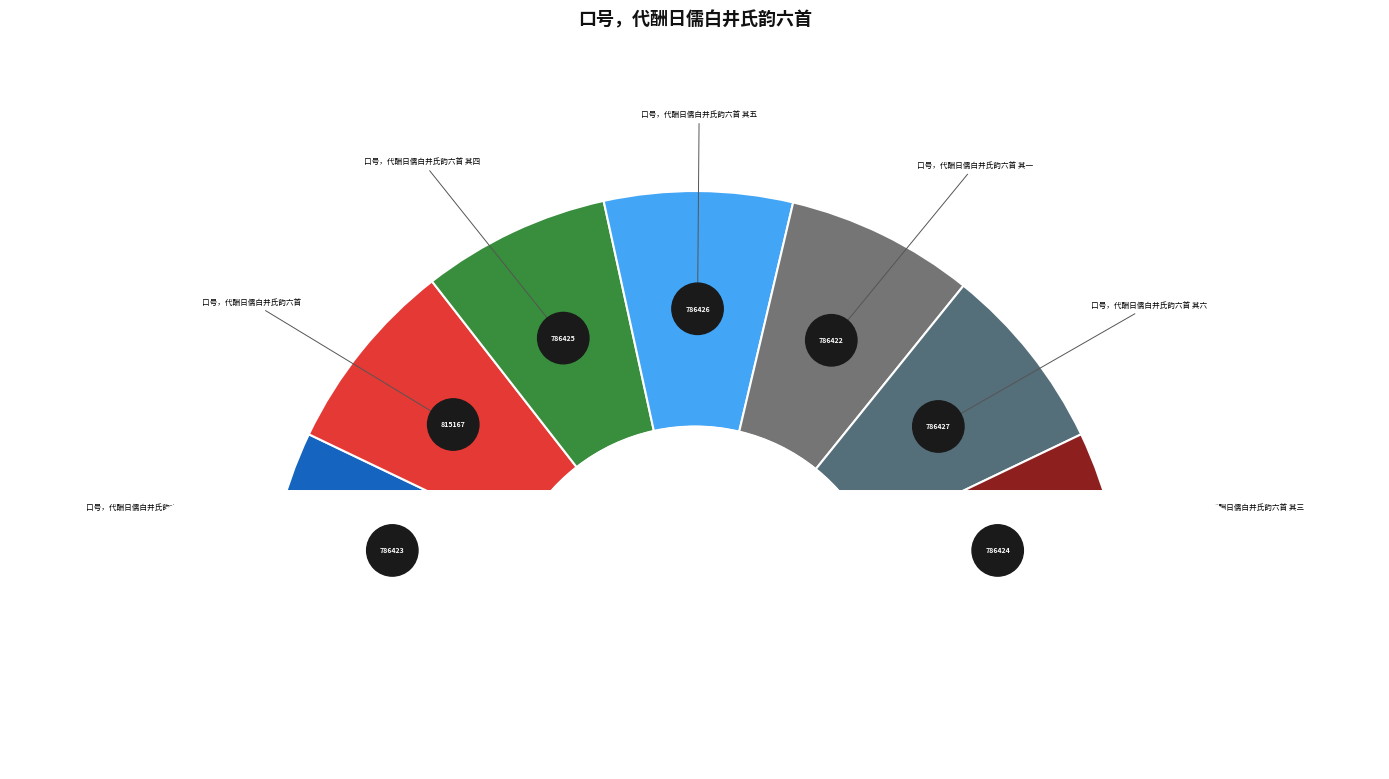

True or false: 口号，代酬日儒白井氏韵六首 其三 accounts for 14% of the total.

True